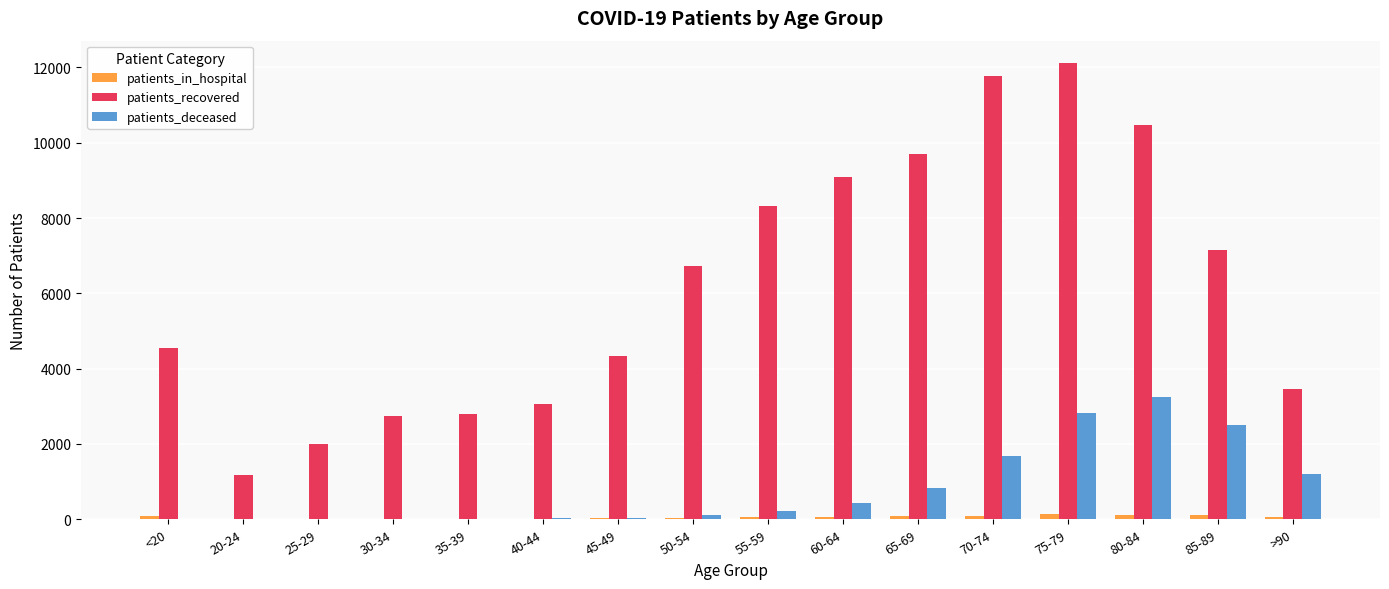

The value of patients_recovered at 20-24 is 1185. True or false?

True